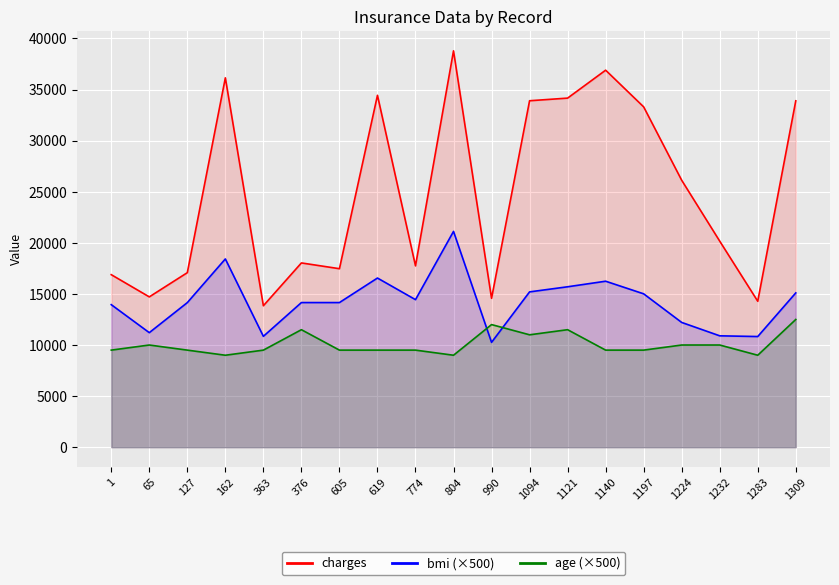

Between 1 and 990, which is larger?

1